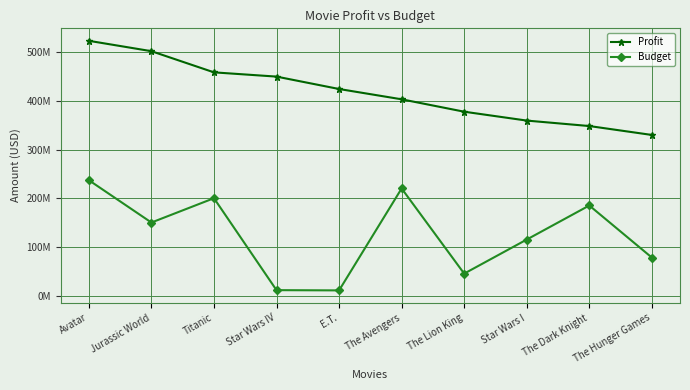

Rank the series by their maximum value, from lowest to highest.

Budget, Profit